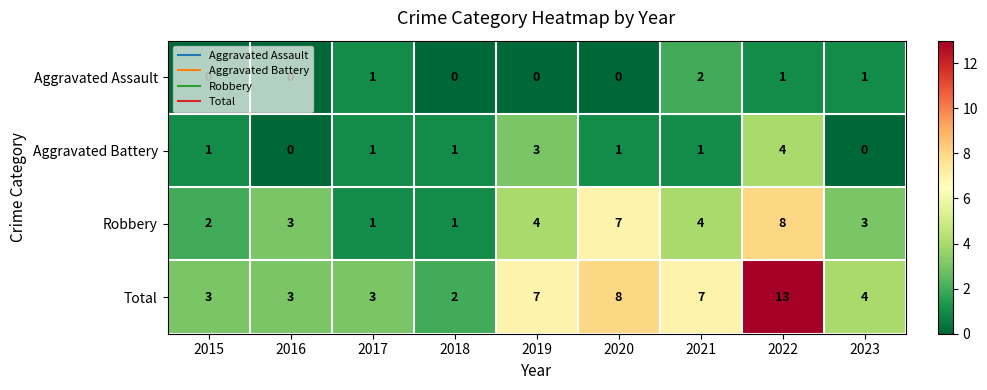

What is the average value of the Total series?

6